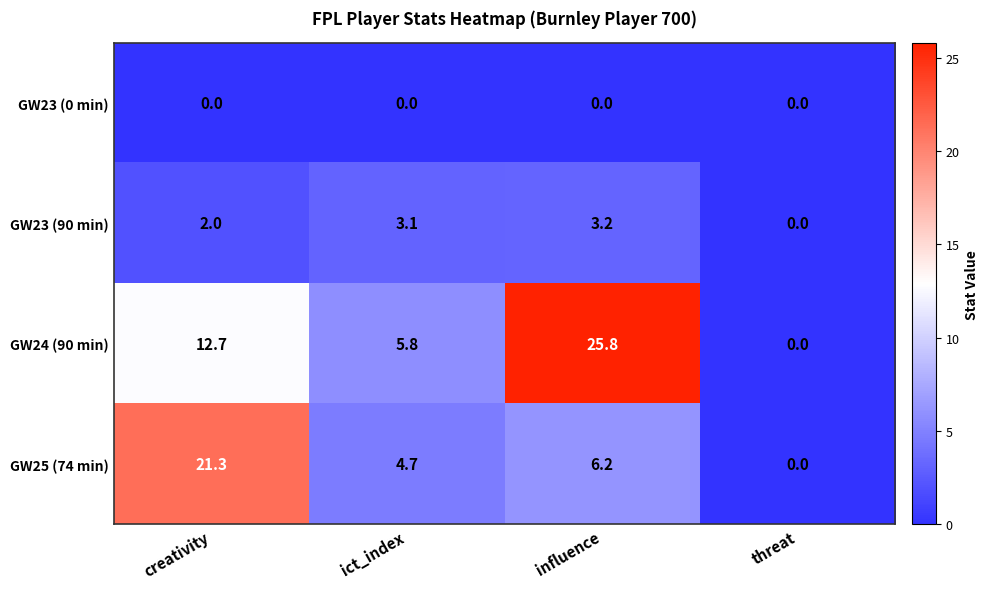

Is it true that GW23 (90 min) equals 5.4 at influence?

False